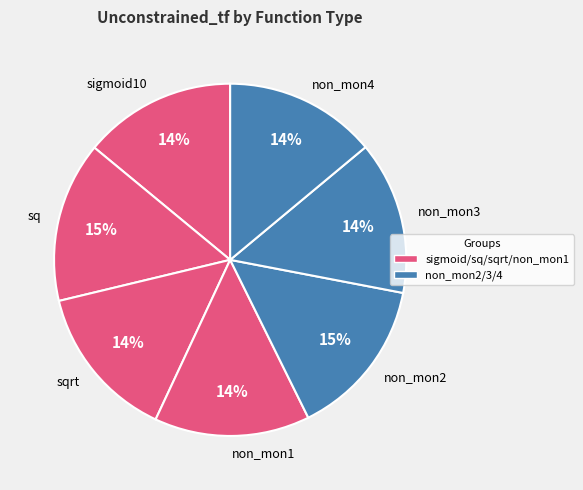

True or false: non_mon3 accounts for 14% of the total.

True